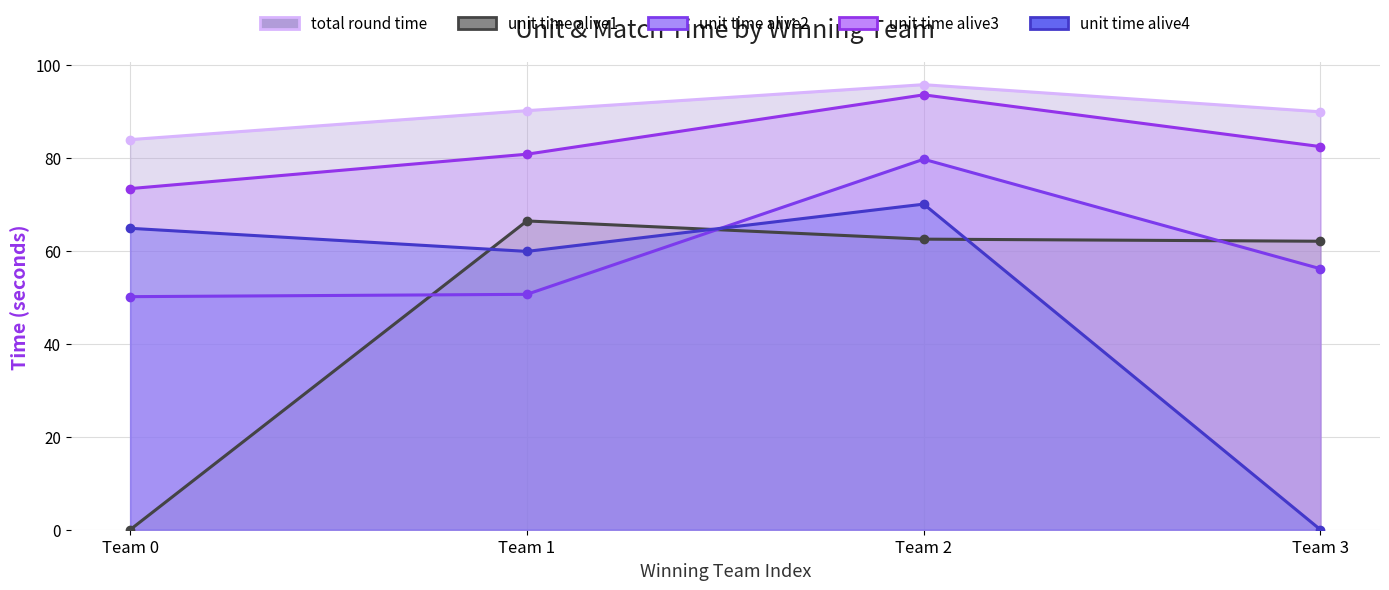

True or false: unit time alive2 and unit time alive3 cross at least once.

False